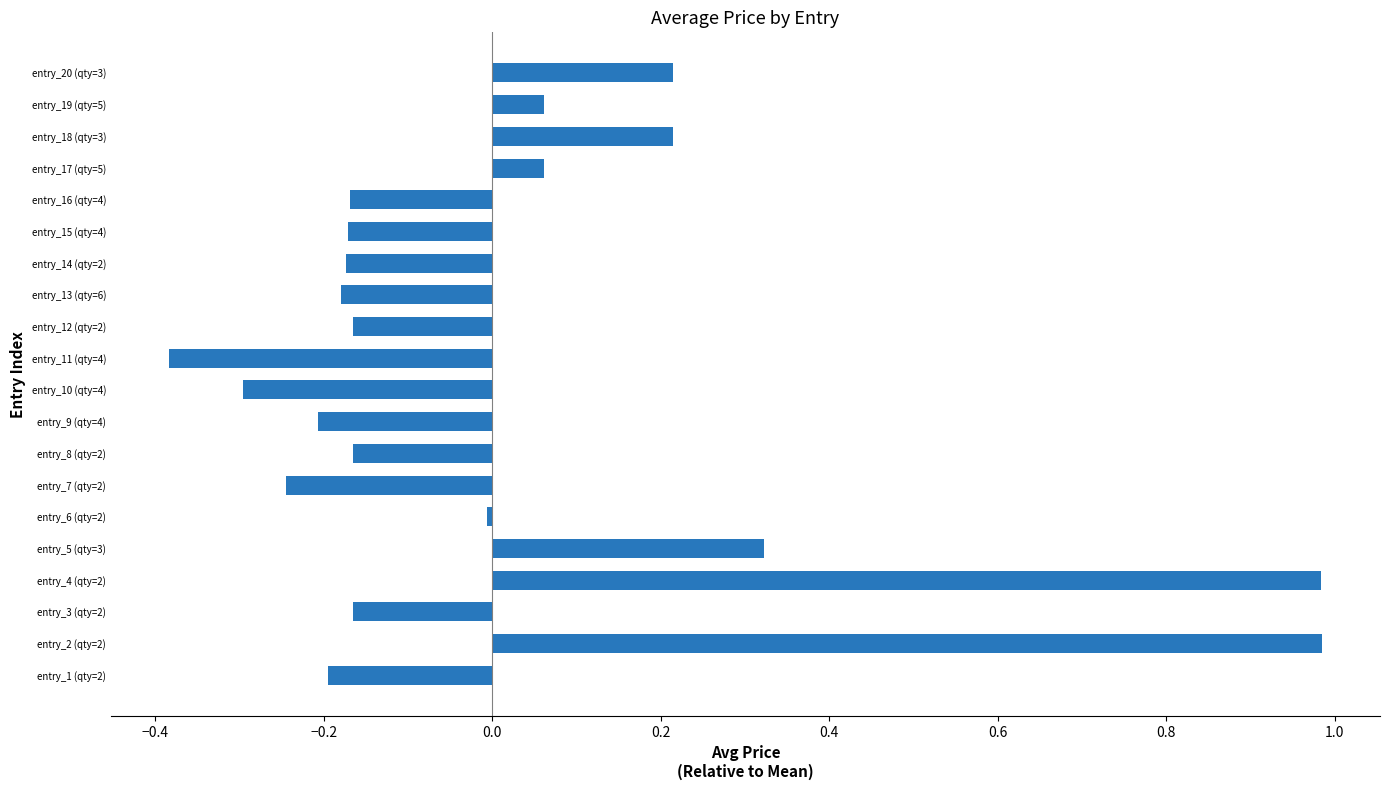

How many data points are above 0?

7